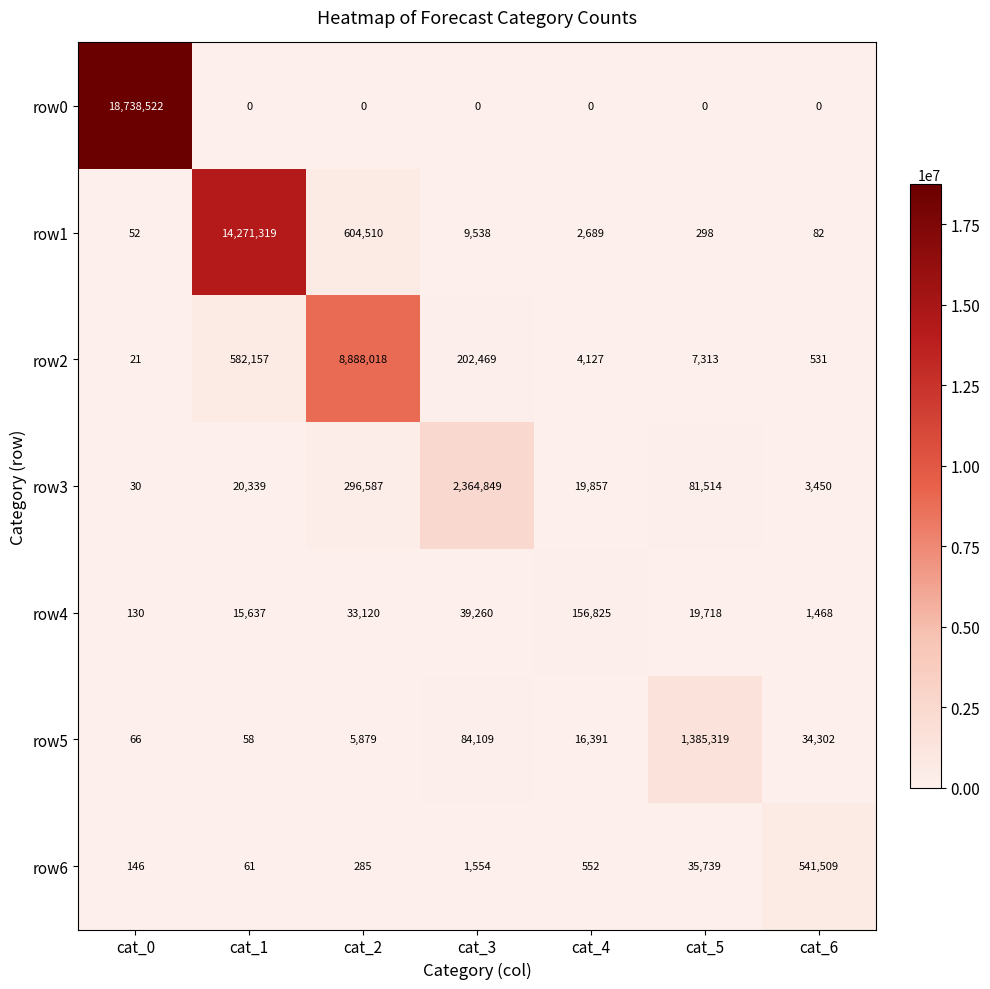

The value of row2 at cat_5 is 1642. True or false?

False